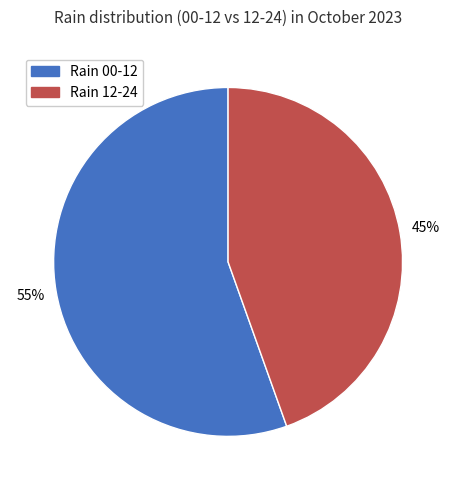

Does any single category account for the majority?

Yes